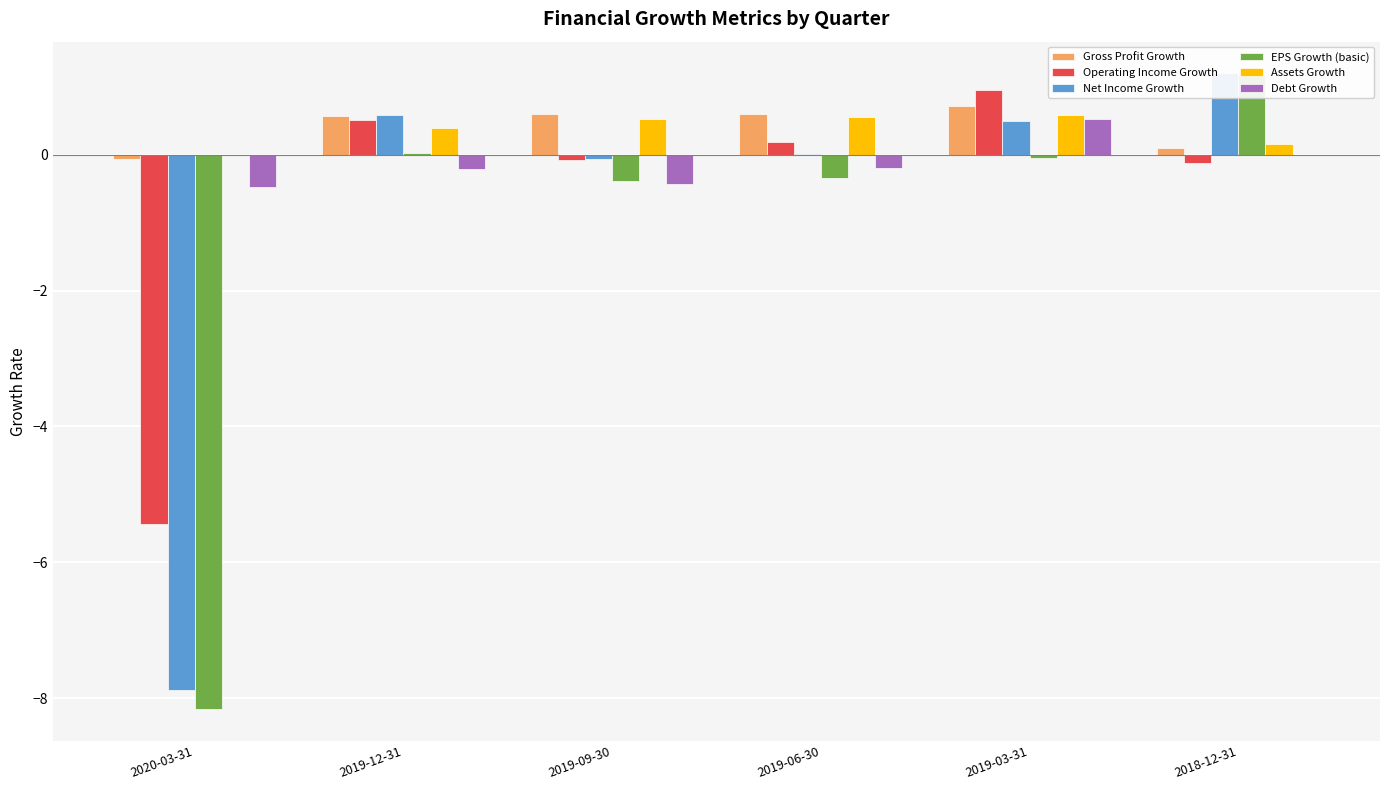

Reading left to right, extract all data points from this chart.

Gross Profit Growth: 2020-03-31=-0.1	2019-12-31=0.6	2019-09-30=0.6	2019-06-30=0.6	2019-03-31=0.7	2018-12-31=0.1
Operating Income Growth: 2020-03-31=-5.4	2019-12-31=0.5	2019-09-30=-0.1	2019-06-30=0.2	2019-03-31=1.0	2018-12-31=-0.1
Net Income Growth: 2020-03-31=-7.9	2019-12-31=0.6	2019-09-30=-0.1	2019-06-30=0.0	2019-03-31=0.5	2018-12-31=1.2
EPS Growth (basic): 2020-03-31=-8.2	2019-12-31=0.0	2019-09-30=-0.4	2019-06-30=-0.4	2019-03-31=-0.0	2018-12-31=1.2
Assets Growth: 2020-03-31=-0.0	2019-12-31=0.4	2019-09-30=0.5	2019-06-30=0.5	2019-03-31=0.6	2018-12-31=0.2
Debt Growth: 2020-03-31=-0.5	2019-12-31=-0.2	2019-09-30=-0.4	2019-06-30=-0.2	2019-03-31=0.5	2018-12-31=0.0